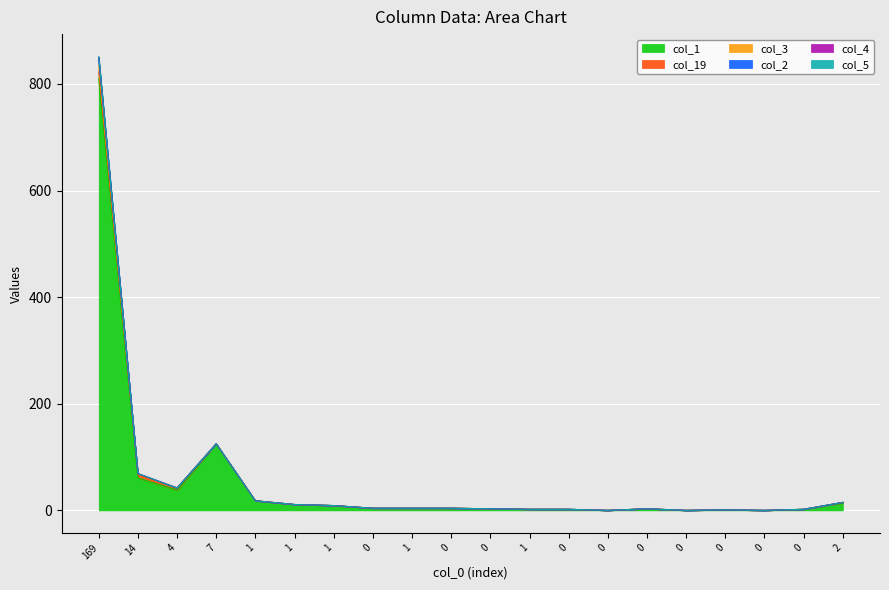

Where is col_2 nearest to the value 425?

7